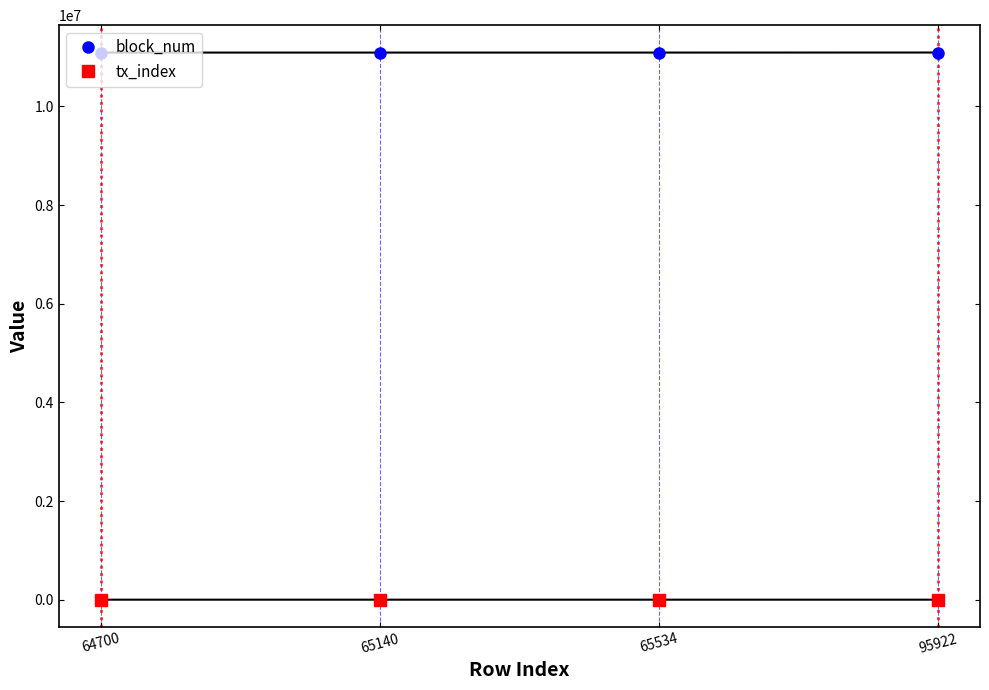

How many lines are shown in the chart?

2